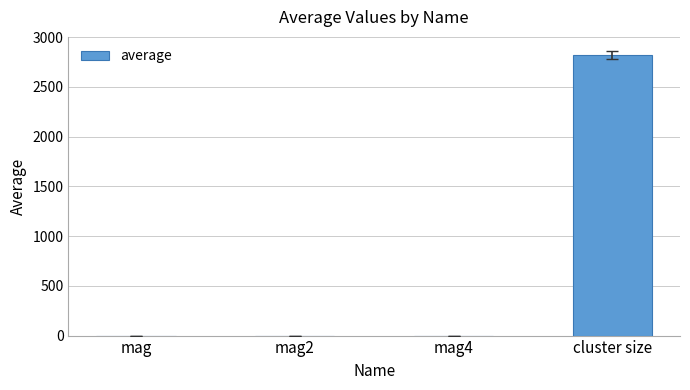

Which label corresponds to the largest value in the chart?

cluster size